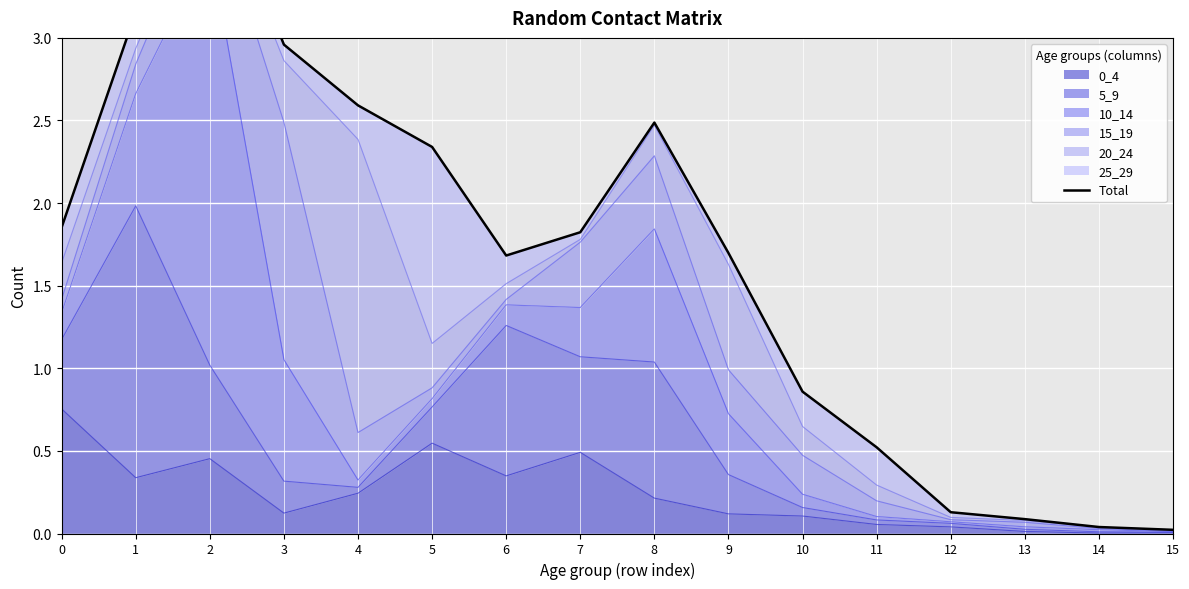

At which category does the data reach its first local peak?

2